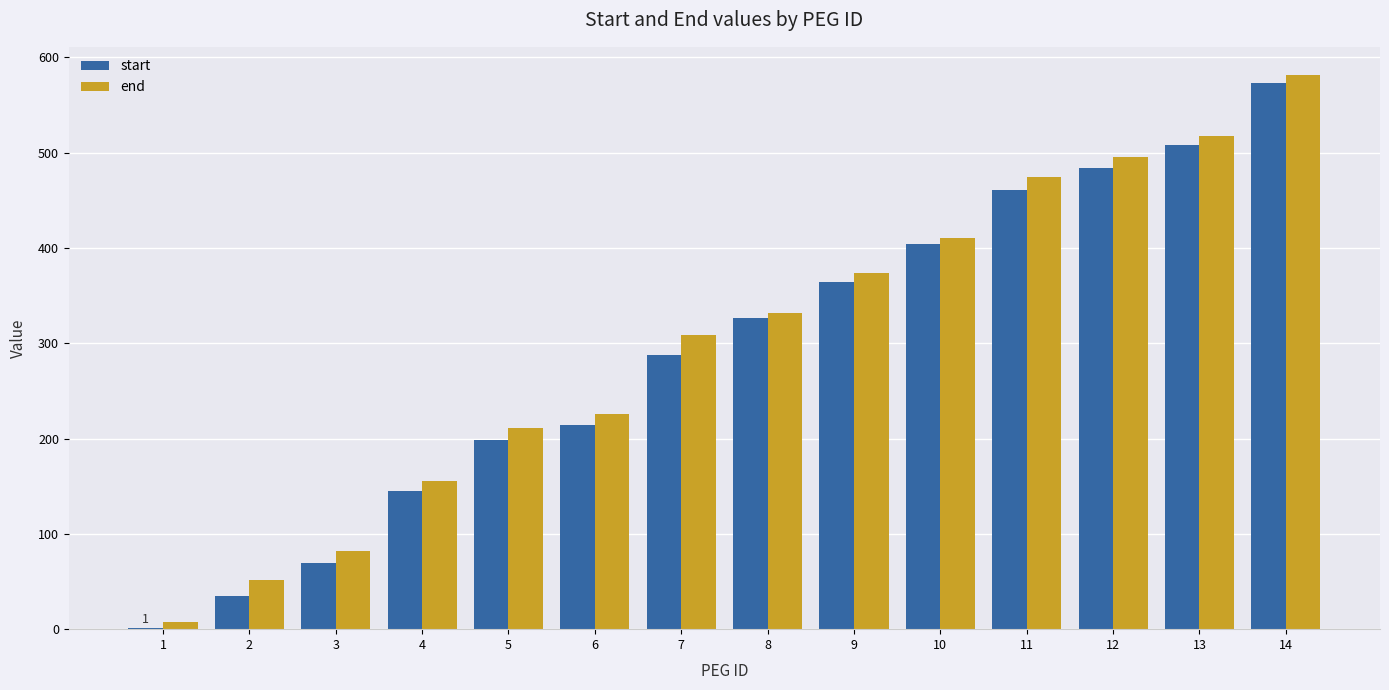

Reading left to right, transcribe all the data shown in this chart.

start: 1=1	2=35	3=69	4=145	5=198	6=214	7=288	8=327	9=364	10=404	11=461	12=484	13=508	14=573
end: 1=8	2=52	3=82	4=156	5=211	6=226	7=309	8=332	9=374	10=411	11=474	12=496	13=518	14=582